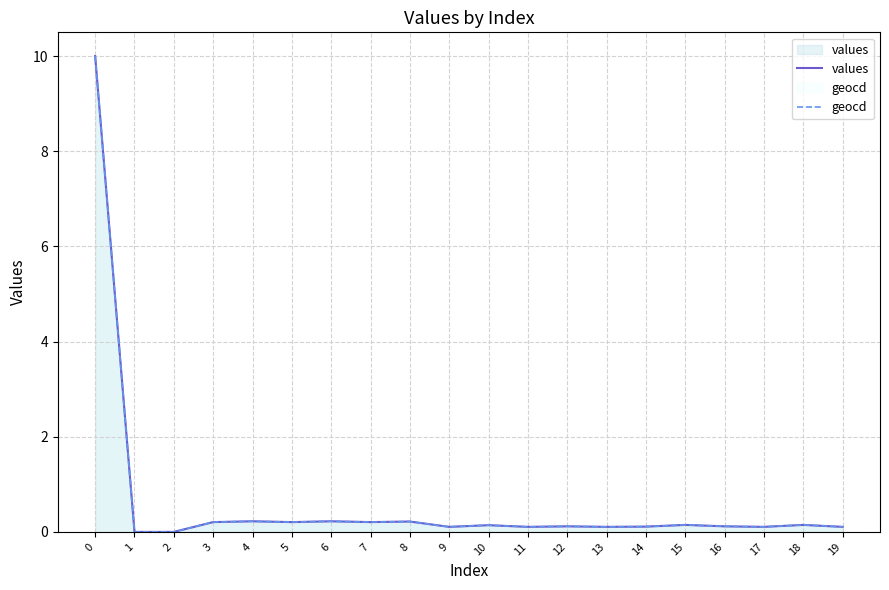

What is the difference between the maximum and minimum values in the values series?

10.0